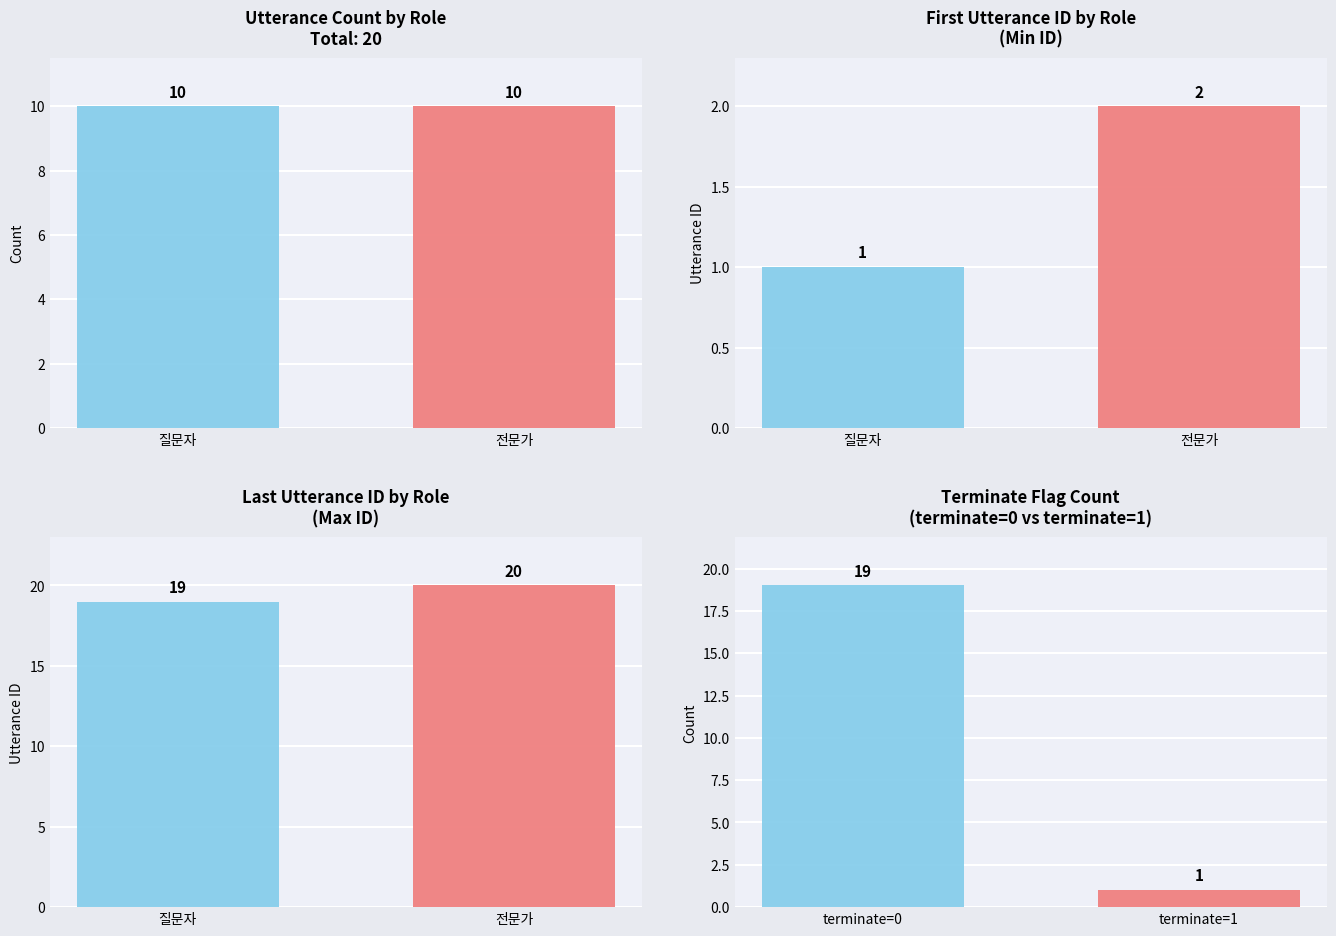

What are all the series names shown in the legend?

질문자, 전문가